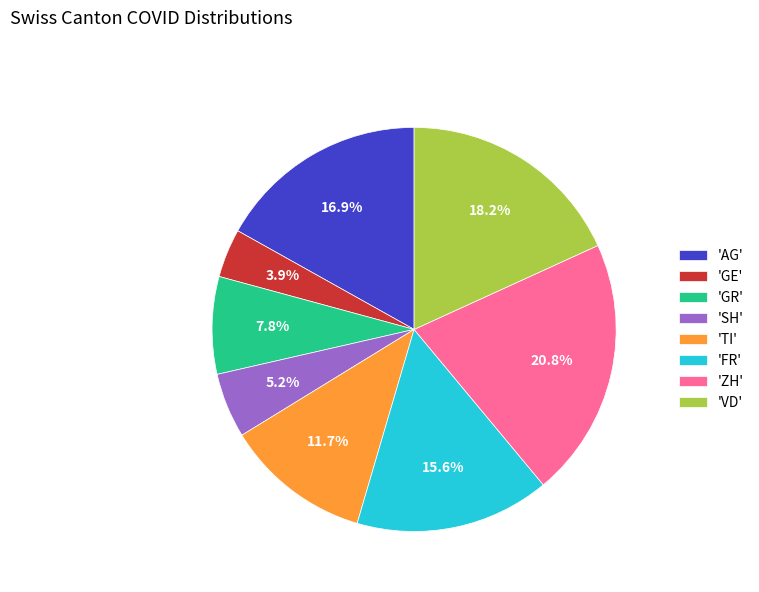

Which has a higher value, 'ZH' or 'SH'?

'ZH'